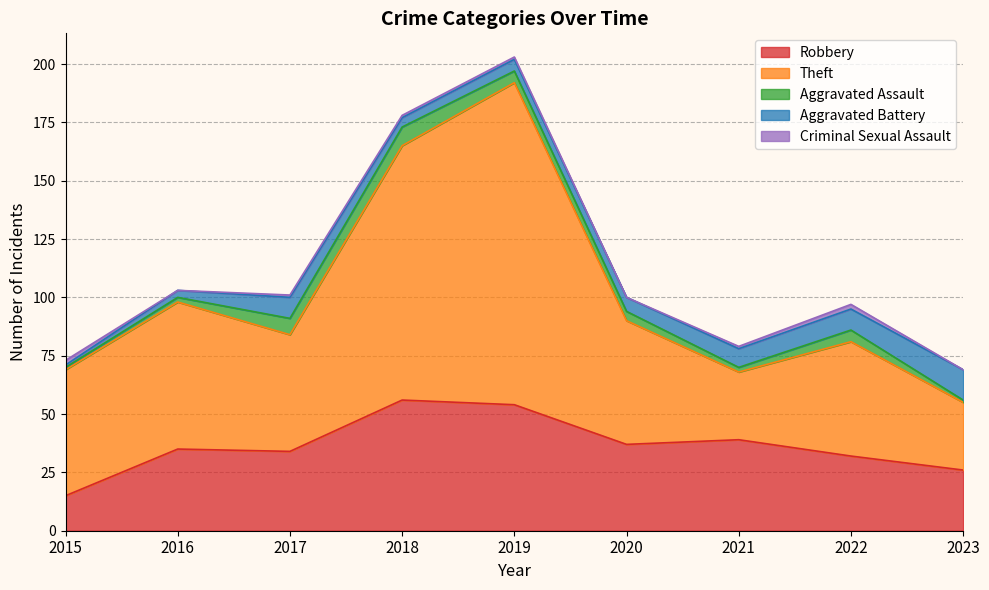

The Aggravated Battery series shows 9 at 2022. True or false?

True